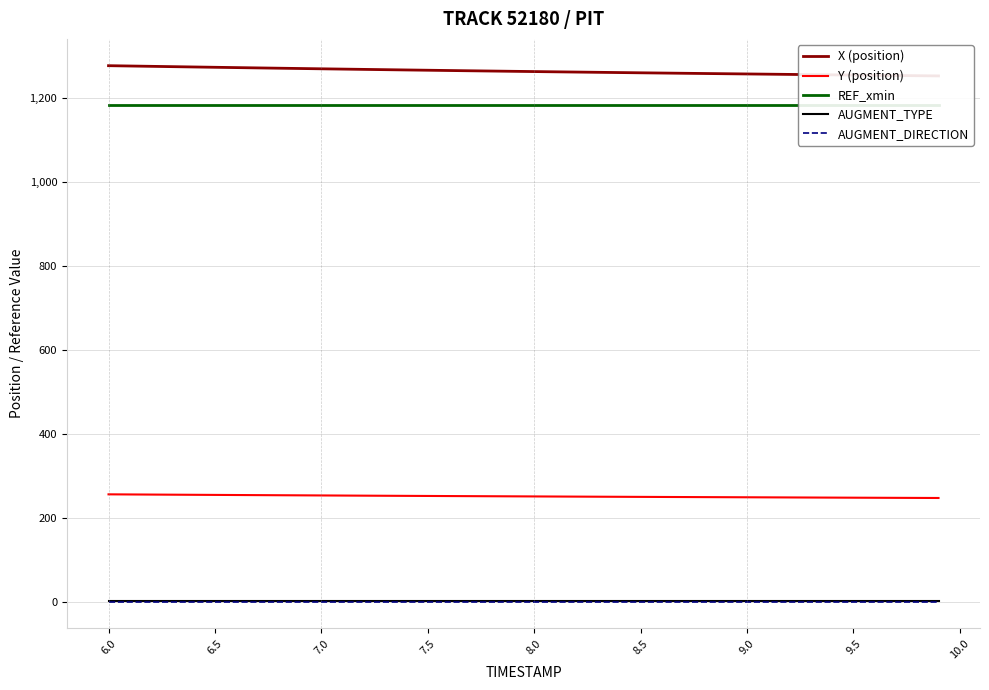

Reading right to left, extract all data points from this chart.

X (position): 1252.7	1253.2	1253.7	1254.2	1254.7	1255.2	1255.8	1256.3	1256.8	1257.4	1257.9	1258.4	1259.0	1259.5	1260.1	1260.7	1261.3	1261.9	1262.5	1263.1	1263.7	1264.3	1264.9	1265.6	1266.2	1266.9	1267.6	1268.2	1268.9	1269.6	1270.3	1271.1	1271.8	1272.5	1273.3	1274.0	1274.8	1275.5	1276.3	1277.1
Y (position): 247.0	247.2	247.4	247.5	247.7	247.9	248.1	248.3	248.5	248.7	248.9	249.1	249.2	249.4	249.6	249.9	250.1	250.3	250.5	250.7	250.9	251.1	251.4	251.6	251.8	252.1	252.3	252.6	252.8	253.1	253.3	253.6	253.8	254.1	254.3	254.6	254.9	255.1	255.4	255.7
REF_xmin: 1183.2	1183.2	1183.2	1183.2	1183.2	1183.2	1183.2	1183.2	1183.2	1183.2	1183.2	1183.2	1183.2	1183.2	1183.2	1183.2	1183.2	1183.2	1183.2	1183.2	1183.2	1183.2	1183.2	1183.2	1183.2	1183.2	1183.2	1183.2	1183.2	1183.2	1183.2	1183.2	1183.2	1183.2	1183.2	1183.2	1183.2	1183.2	1183.2	1183.2
AUGMENT_TYPE: 1.0	1.0	1.0	1.0	1.0	1.0	1.0	1.0	1.0	1.0	1.0	1.0	1.0	1.0	1.0	1.0	1.0	1.0	1.0	1.0	1.0	1.0	1.0	1.0	1.0	1.0	1.0	1.0	1.0	1.0	1.0	1.0	1.0	1.0	1.0	1.0	1.0	1.0	1.0	1.0
AUGMENT_DIRECTION: 0.0	0.0	0.0	0.0	0.0	0.0	0.0	0.0	0.0	0.0	0.0	0.0	0.0	0.0	0.0	0.0	0.0	0.0	0.0	0.0	0.0	0.0	0.0	0.0	0.0	0.0	0.0	0.0	0.0	0.0	0.0	0.0	0.0	0.0	0.0	0.0	0.0	0.0	0.0	0.0